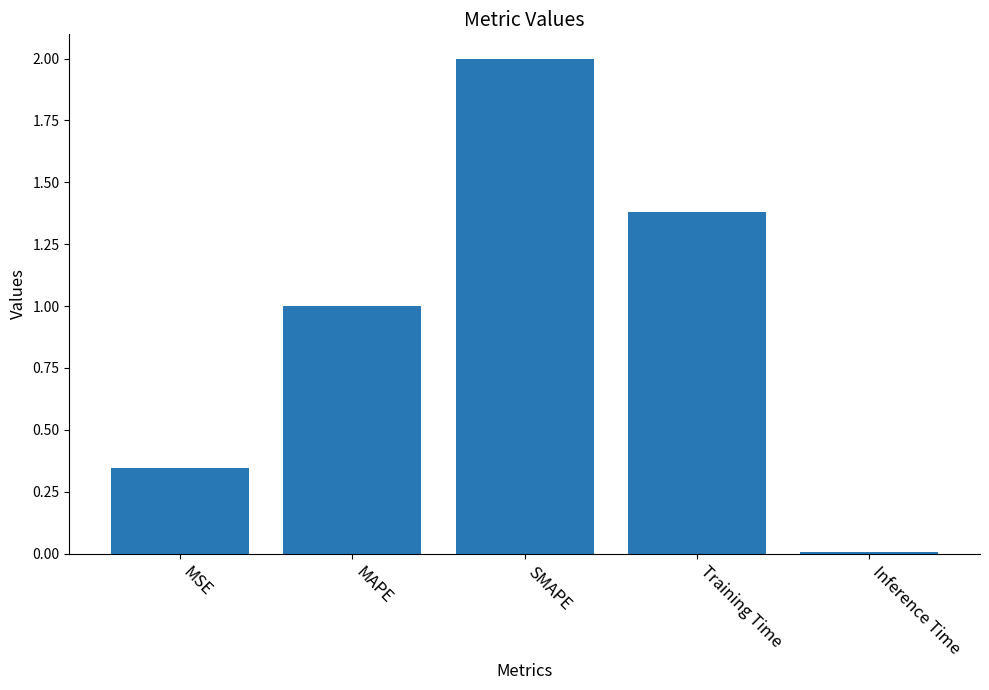

What is the change in value from SMAPE to Training Time?

-0.6